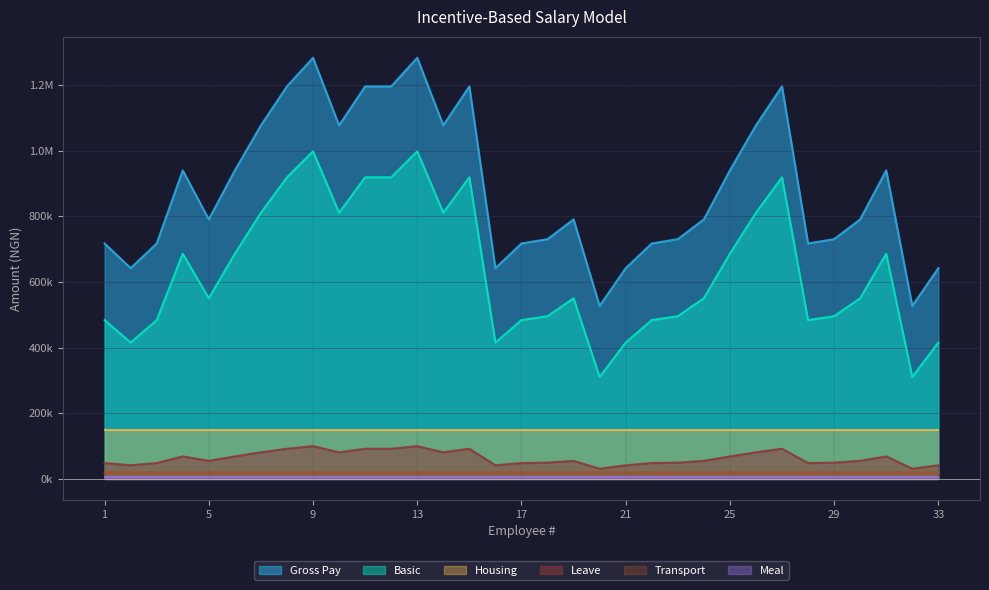

True or false: Leave has a value of 29237.3 at 13.

False